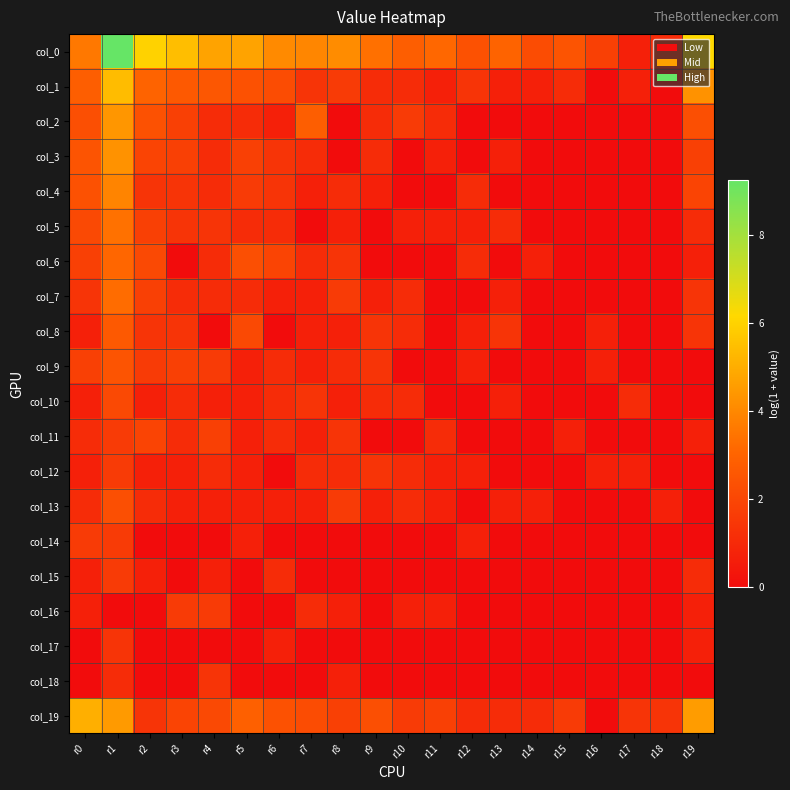

At which category does the chart reach its minimum across all series?

r16